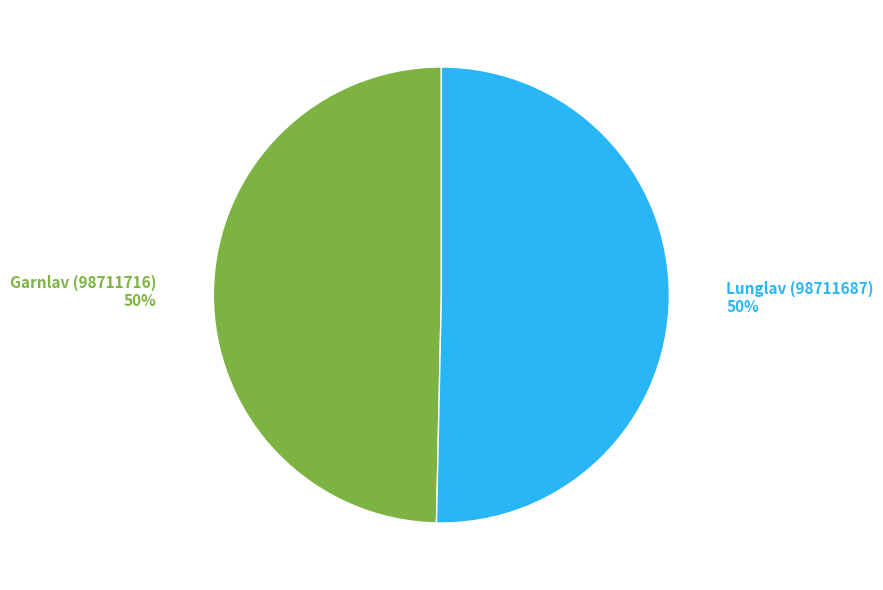

To the nearest percent, what is the average slice percentage?

50%